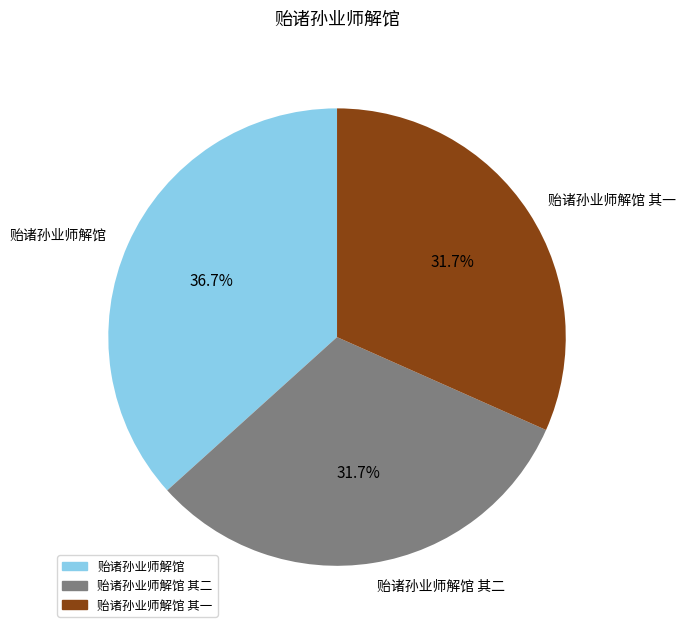

Between 贻诸孙业师解馆 其一 and 贻诸孙业师解馆, which is larger?

贻诸孙业师解馆